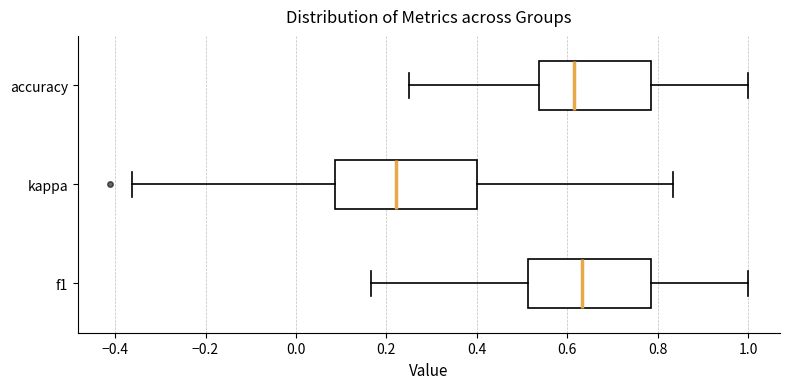

Reading bottom to top, read every box against the x-axis: the position of its median line, the range the box covers, and the ends of its whiskers. The values are not printed on the chart, so give them approximately, as read against the axis.

f1: median 0.64, box 0.52 to 0.78, whiskers 0.16 to 1.00
kappa: median 0.22, box 0.08 to 0.40, whiskers -0.36 to 0.84
accuracy: median 0.62, box 0.54 to 0.78, whiskers 0.26 to 1.00